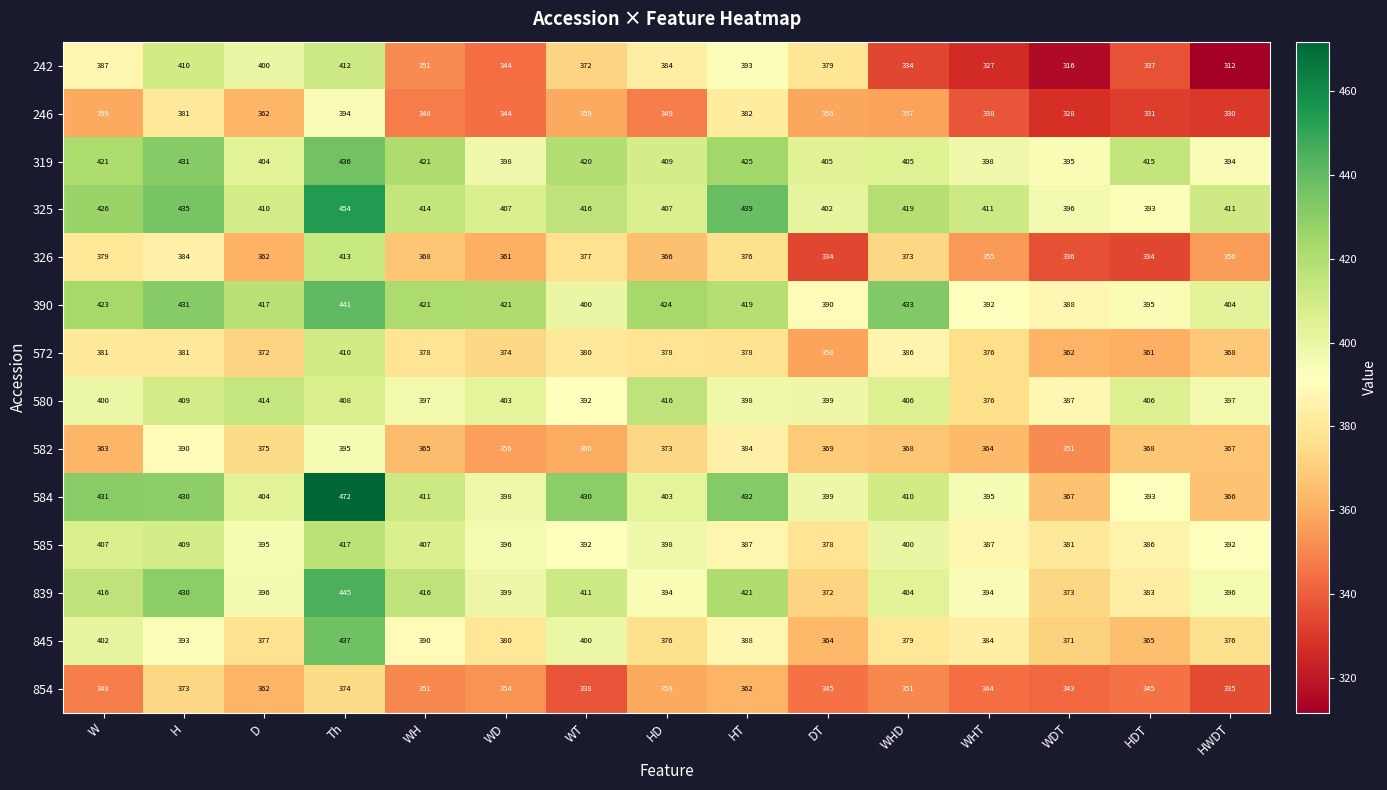

Between H and WH, which series saw the biggest shift?

242